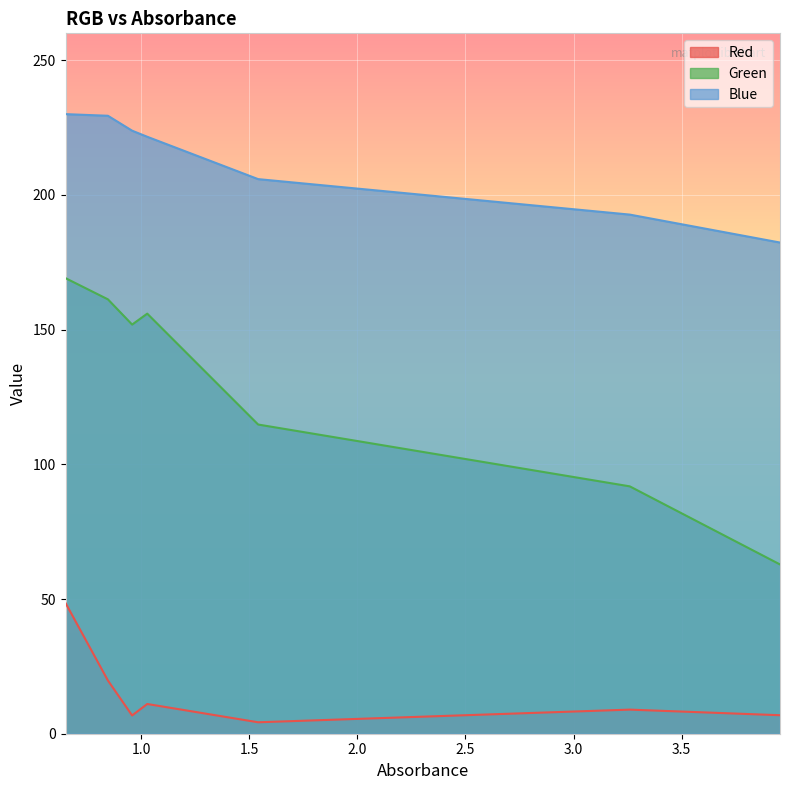

Reading left to right, list all the values displayed in this chart.

Red: 0.65=48.5	0.846=19.8	0.958=6.8	1.028=11.0	1.541=4.2	3.26=8.9	3.955=6.9
Green: 0.65=169.1	0.846=161.3	0.958=151.9	1.028=155.9	1.541=114.8	3.26=91.8	3.955=62.8
Blue: 0.65=230.0	0.846=229.4	0.958=223.9	1.028=221.6	1.541=205.9	3.26=192.7	3.955=182.3